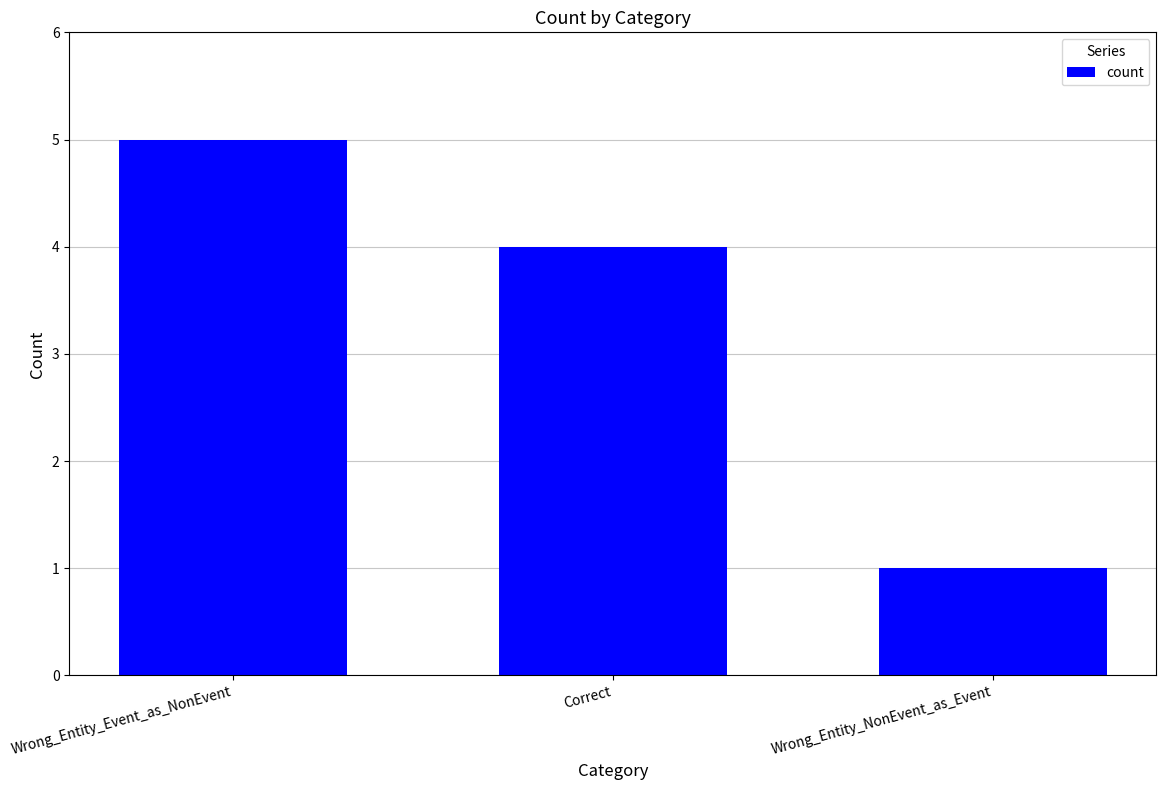

Count the number of data series in this chart.

1